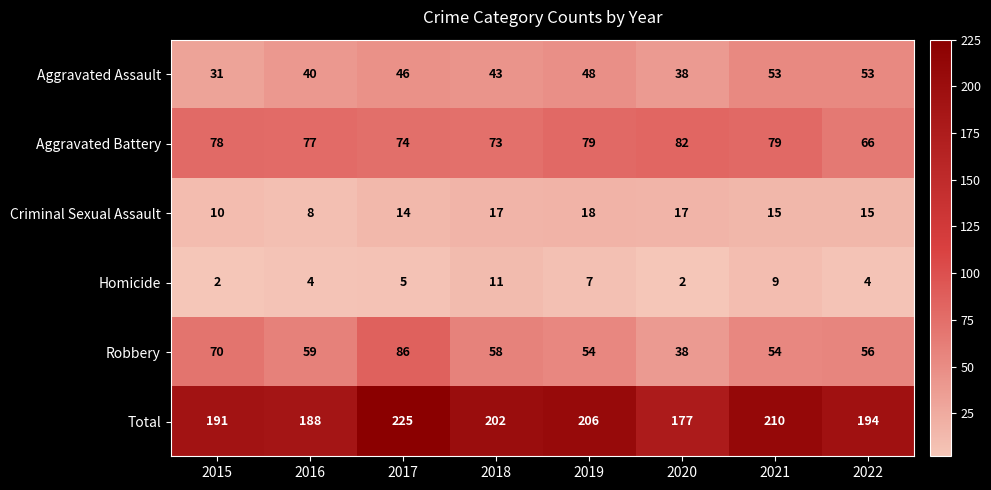

At 2017, list the series in order from smallest to largest.

Homicide, Criminal Sexual Assault, Aggravated Assault, Aggravated Battery, Robbery, Total